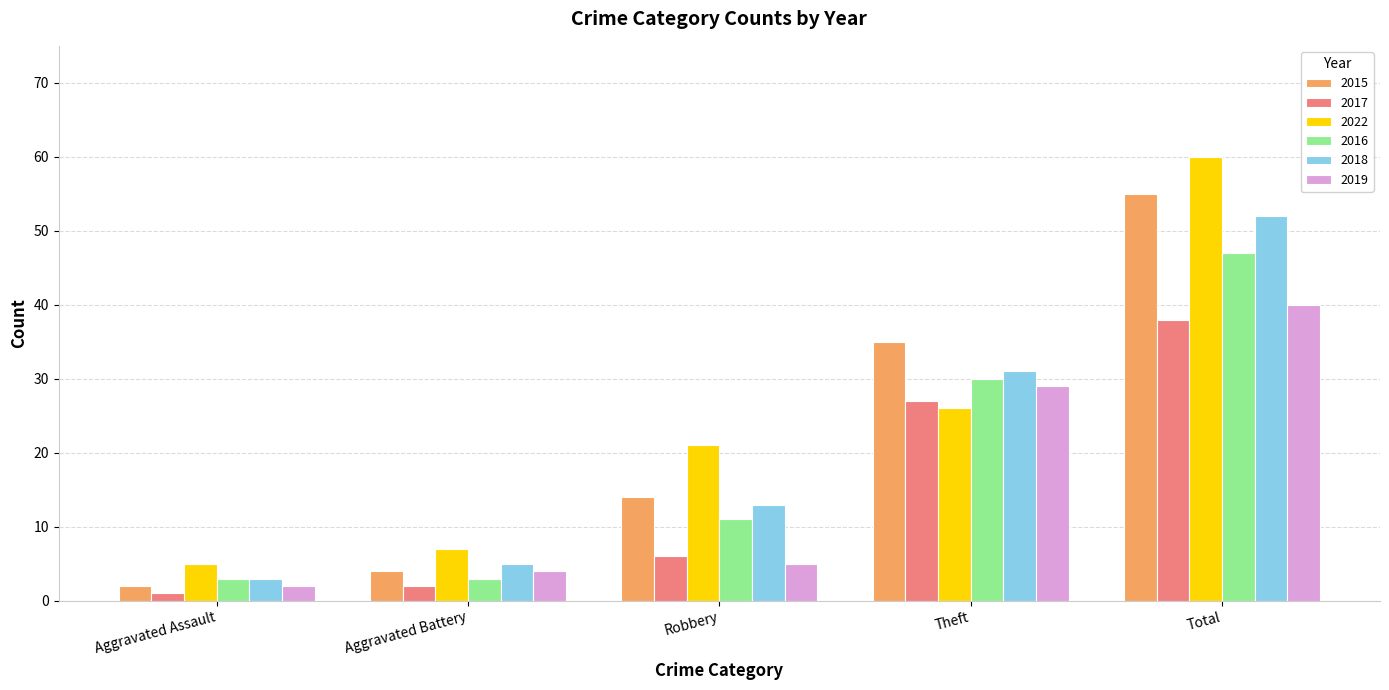

Are the bars grouped side by side (vs. stacked)?

Yes